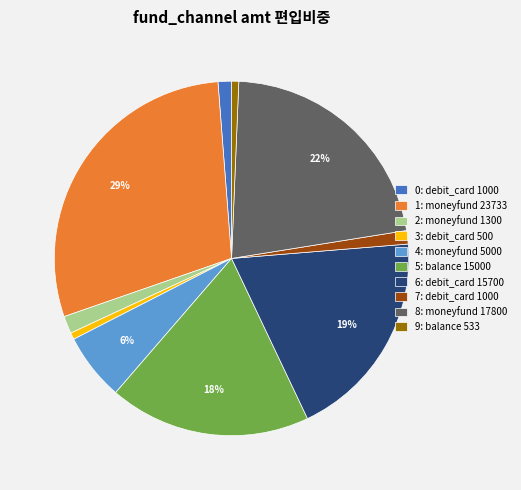

Combined, do 4: moneyfund 5000 and 7: debit_card 1000 account for over 50%?

No